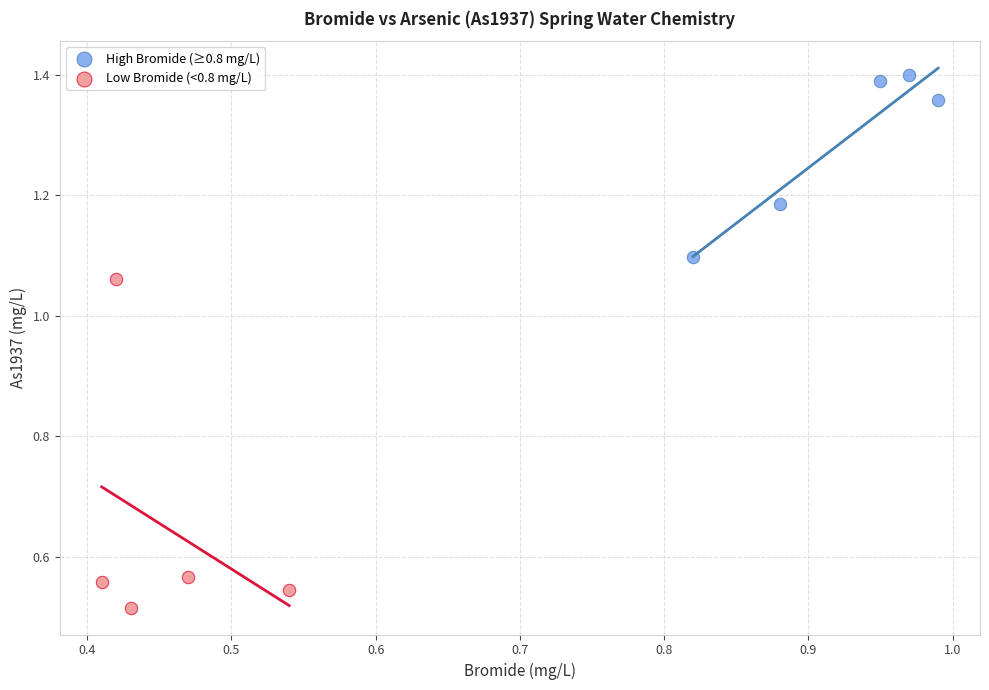

Which series contains the highest Y value?

High Bromide (≥0.8 mg/L)